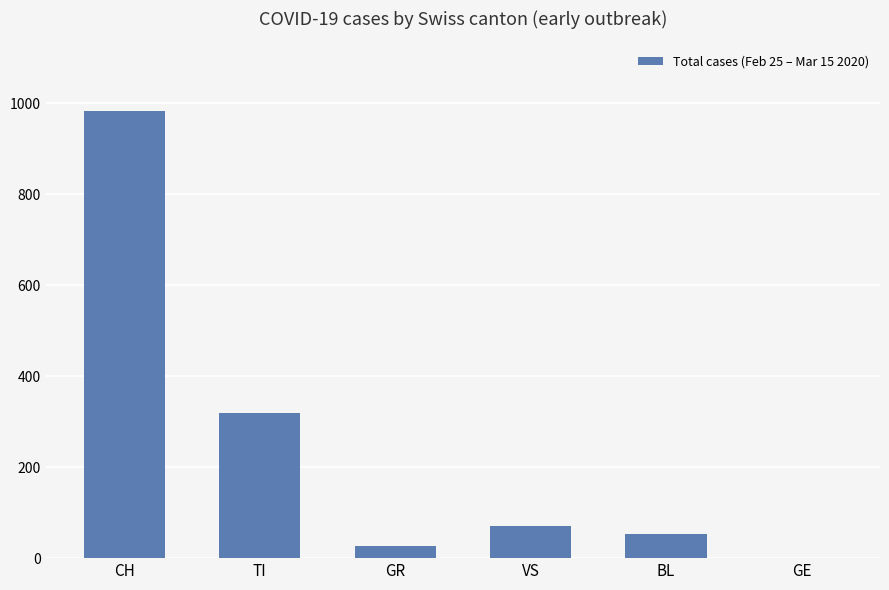

Between GR and VS, which is larger?

VS